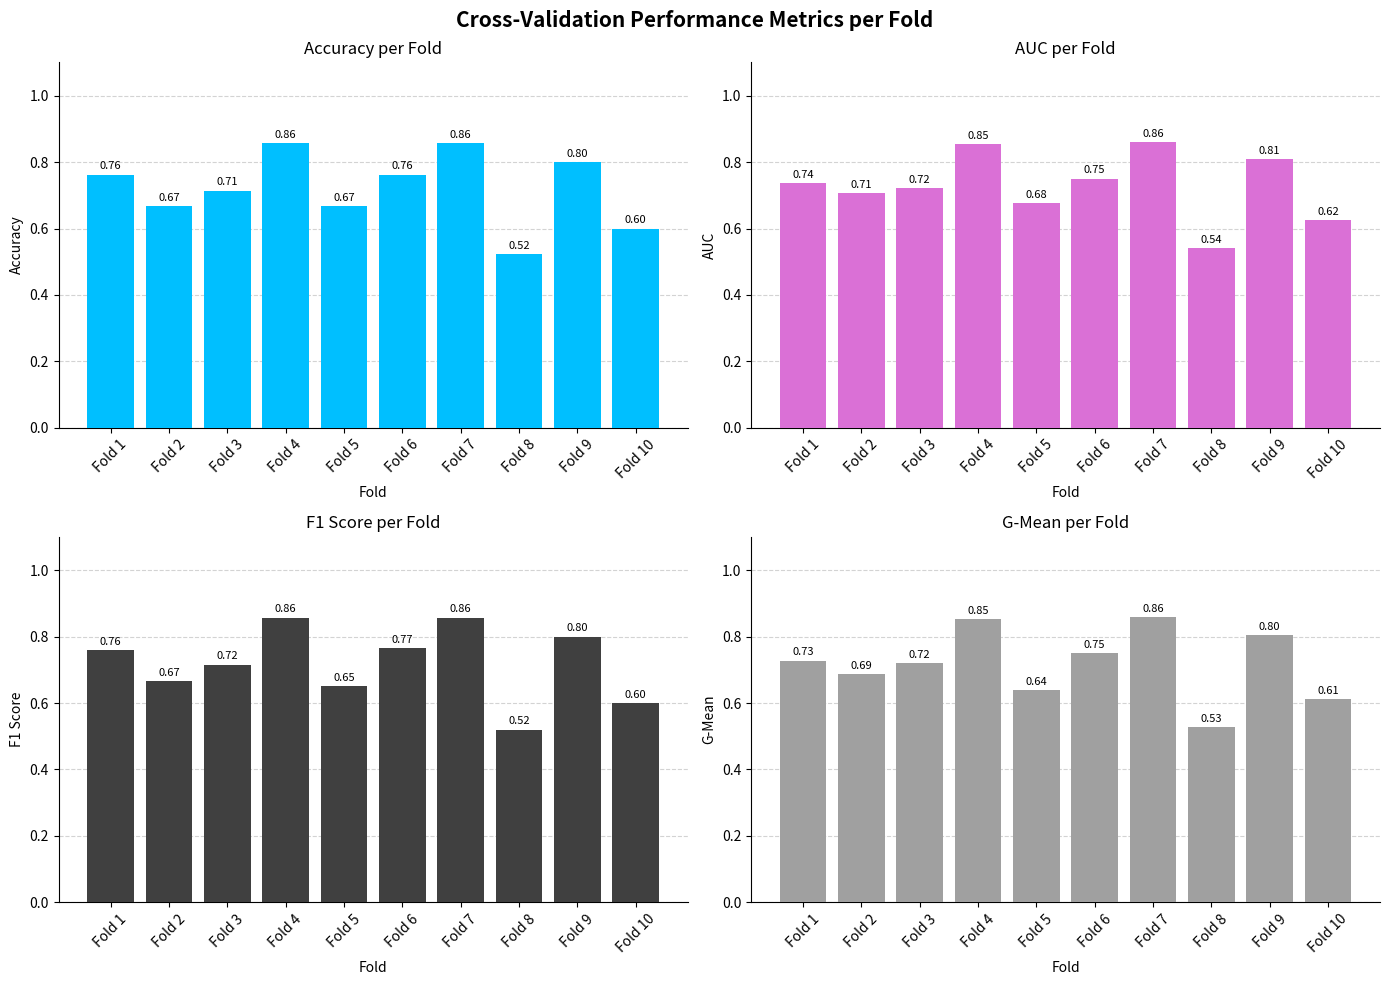

At how many categories does at least one series exceed 0?

10